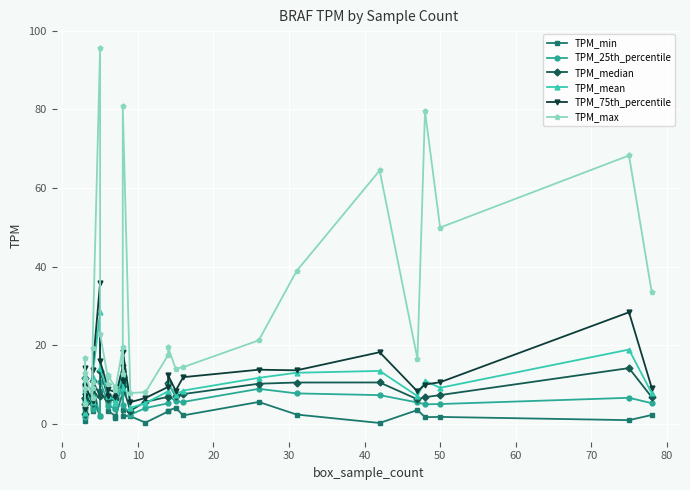

How many interior local peaks does the TPM_min series have?

10